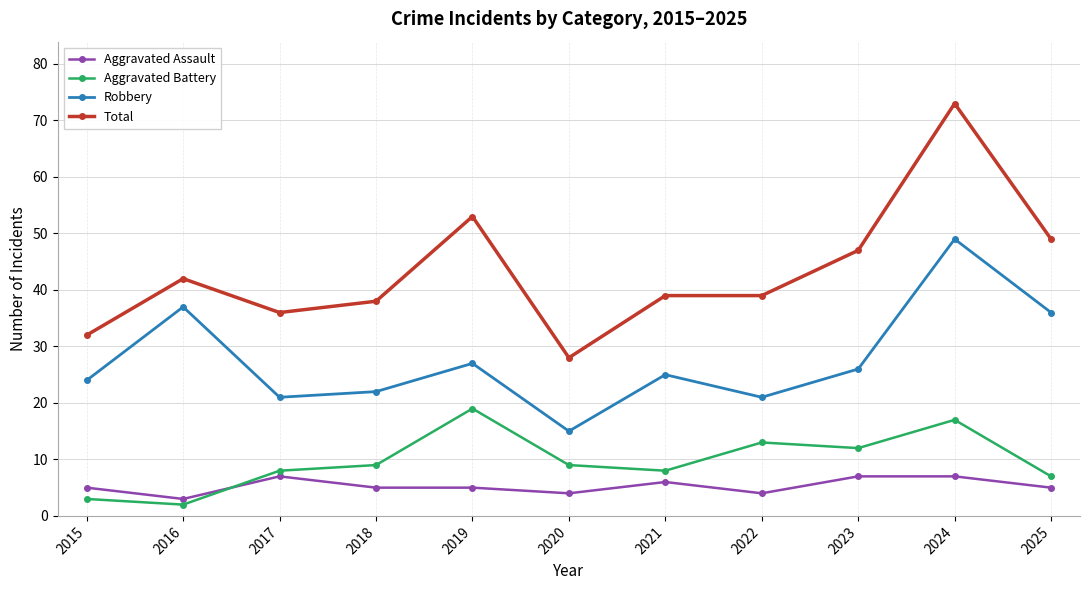

Which series has the widest spread of values?

Total